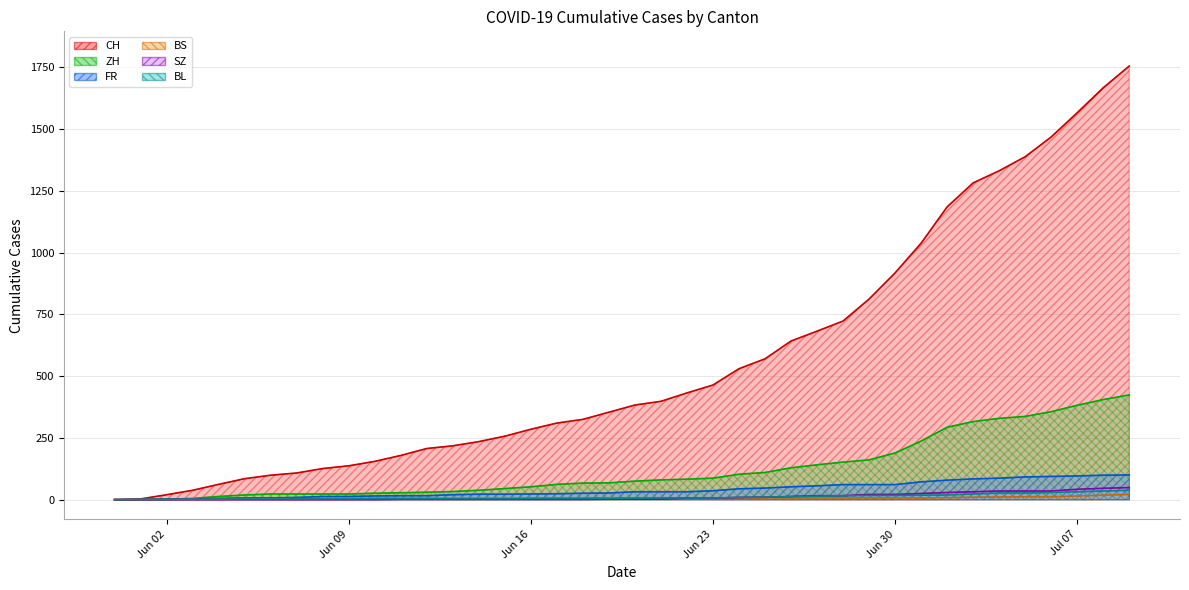

Is the value of FR at 2020-06-29 greater than the value of ZH at 2020-06-12?

Yes